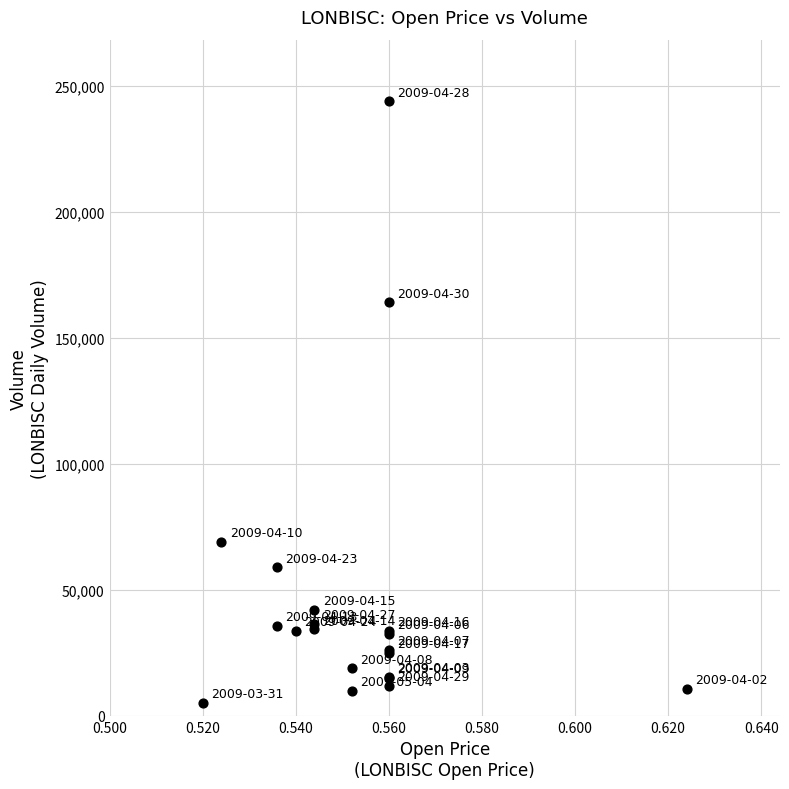

What Y value in the scatter plot is closest to 124562?

164125